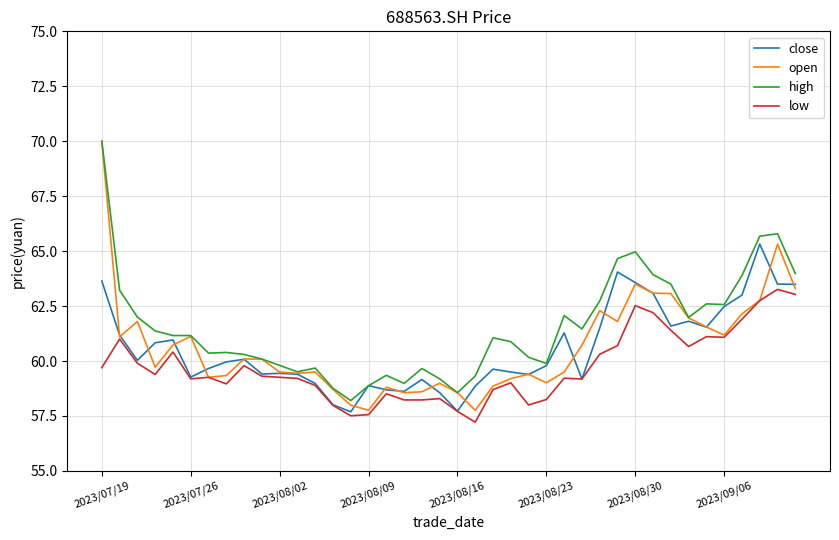

What is the maximum value shown in the chart?

70.0